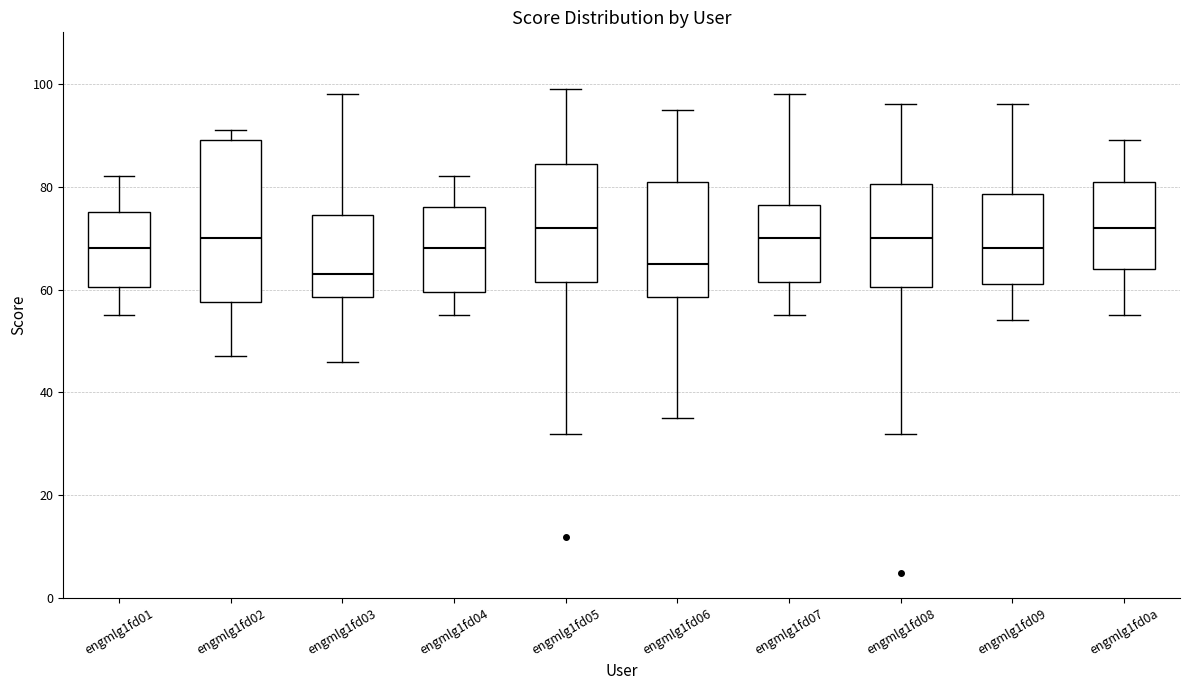

Reading left to right, transcribe this box plot: for each box, give where its median line is, the range the box spans, and where its two whiskers end, as read against the y-axis. The values are not printed on the chart, so give them approximately, as read against the axis.

engmlg1fd01: median 68, box 60 to 76, whiskers 56 to 82
engmlg1fd02: median 70, box 58 to 90, whiskers 48 to 92
engmlg1fd03: median 64, box 58 to 74, whiskers 46 to 98
engmlg1fd04: median 68, box 60 to 76, whiskers 56 to 82
engmlg1fd05: median 72, box 62 to 84, whiskers 32 to 100
engmlg1fd06: median 66, box 58 to 82, whiskers 36 to 96
engmlg1fd07: median 70, box 62 to 76, whiskers 56 to 98
engmlg1fd08: median 70, box 60 to 80, whiskers 32 to 96
engmlg1fd09: median 68, box 62 to 78, whiskers 54 to 96
engmlg1fd0a: median 72, box 64 to 82, whiskers 56 to 90